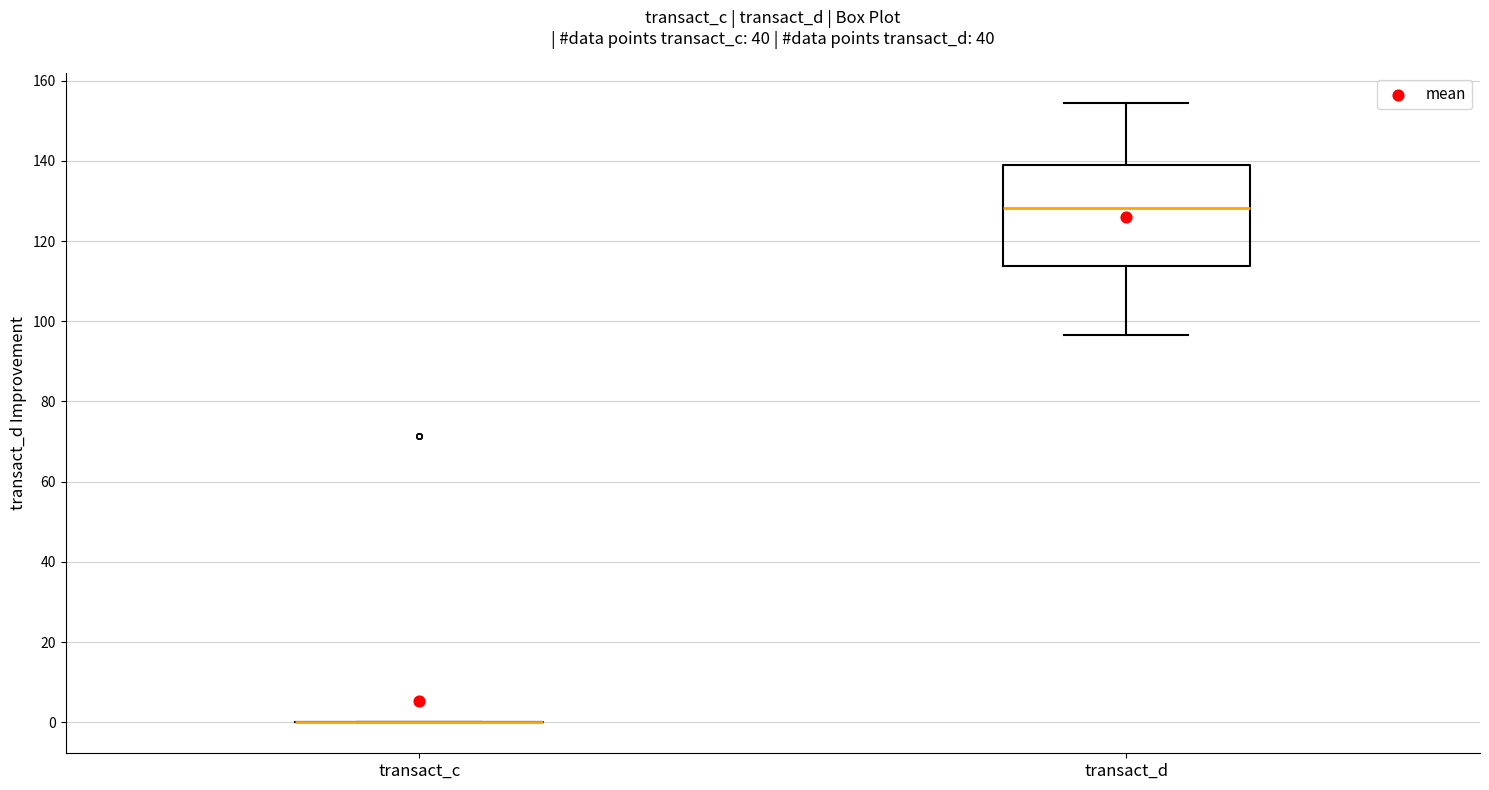

Reading left to right, transcribe this box plot: for each box, give where its median line is, the range the box spans, and where its two whiskers end, as read against the y-axis. The values are not printed on the chart, so give them approximately, as read against the axis.

transact_c: box collapsed to a line at 0, whiskers 0 to 0
transact_d: median 128, box 114 to 138, whiskers 96 to 154